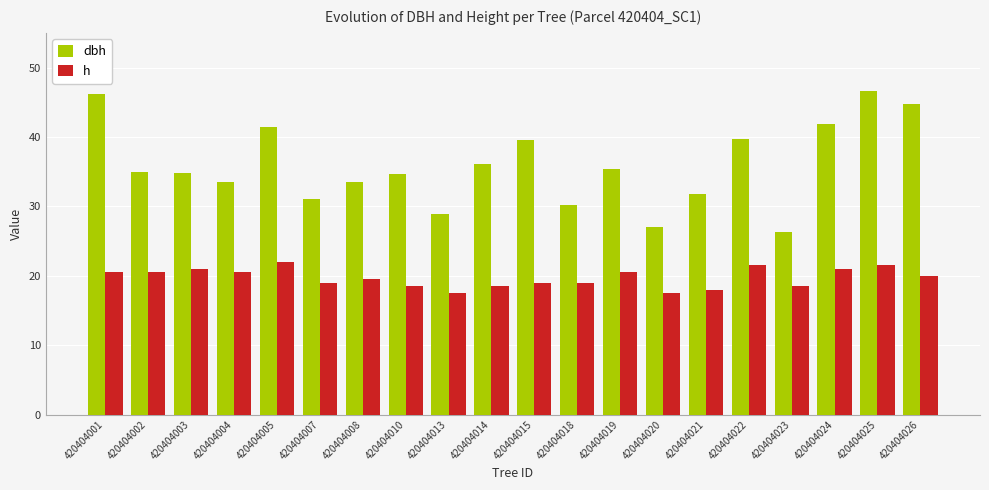

Which series has the widest spread of values?

dbh